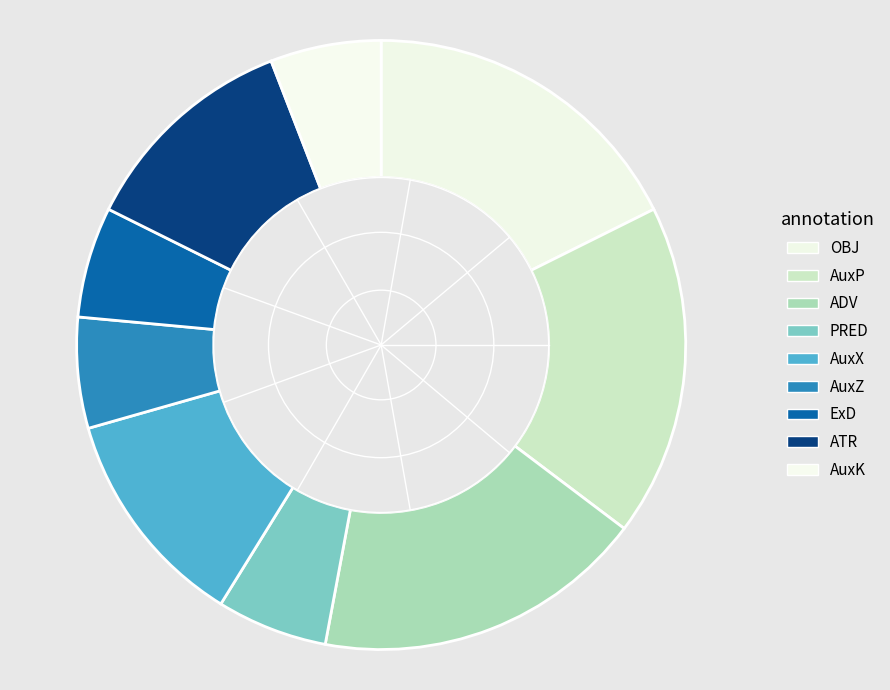

How many slices are in this pie chart?

9